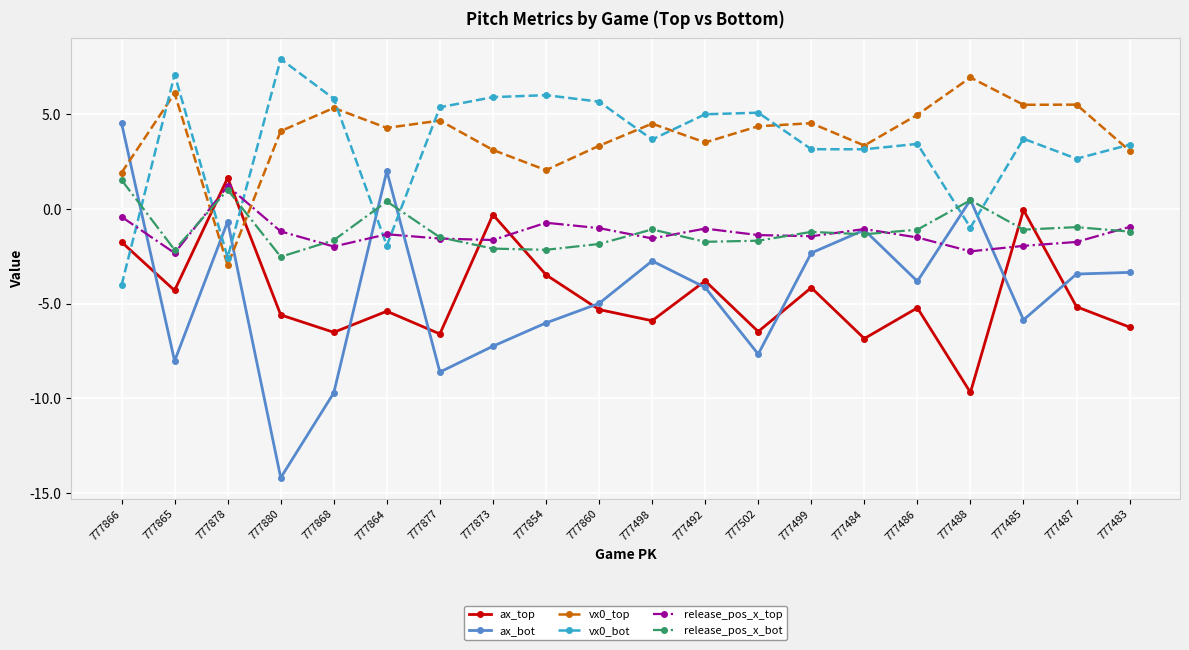

Where does the ax_top series first go above -5?

777866